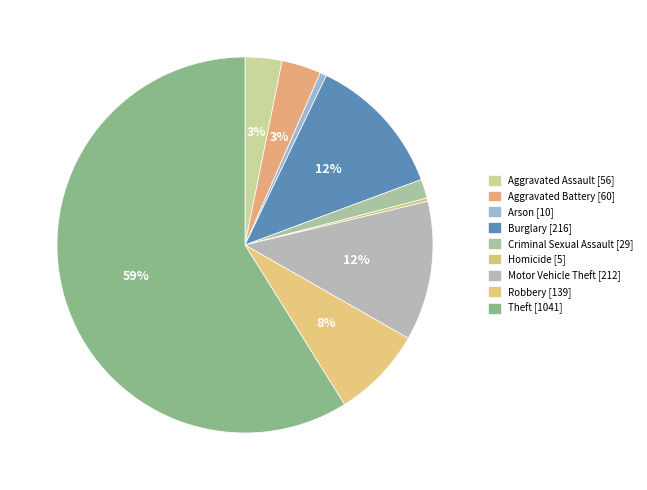

Is it true that Criminal Sexual Assault is 2% of the pie?

True